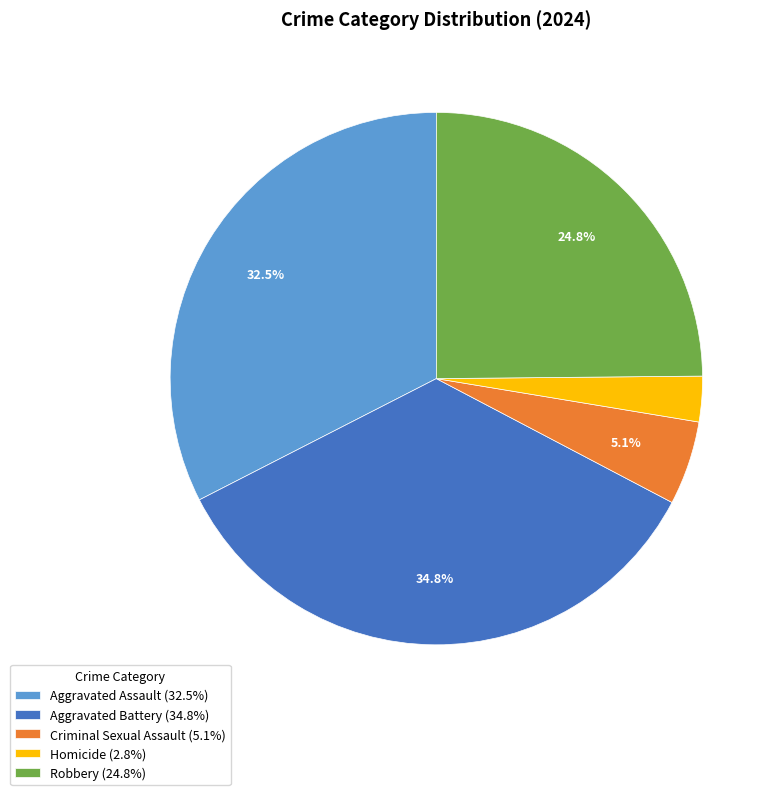

Which category has the smallest portion of the pie?

Homicide